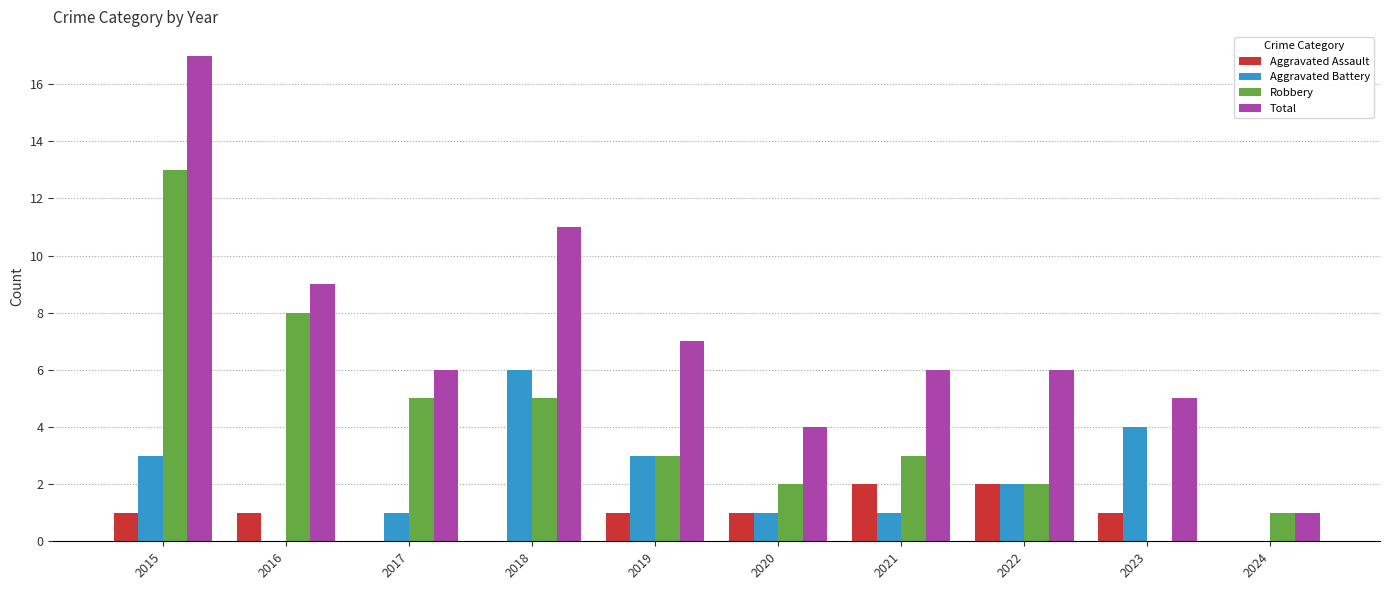

What is the maximum value shown in the chart?

17